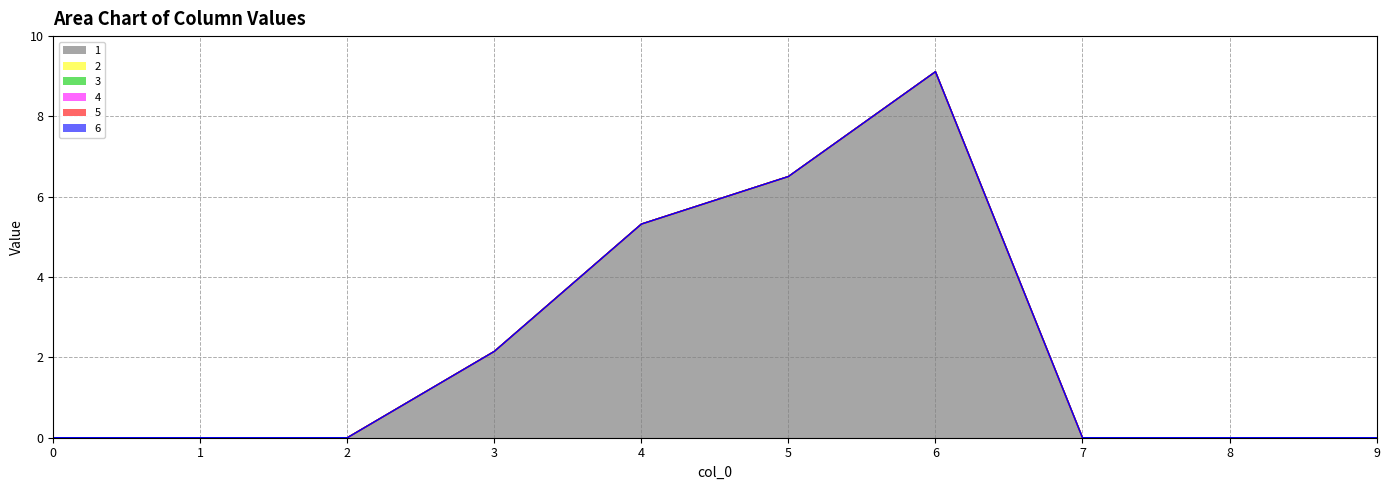

How many lines are shown in the chart?

6